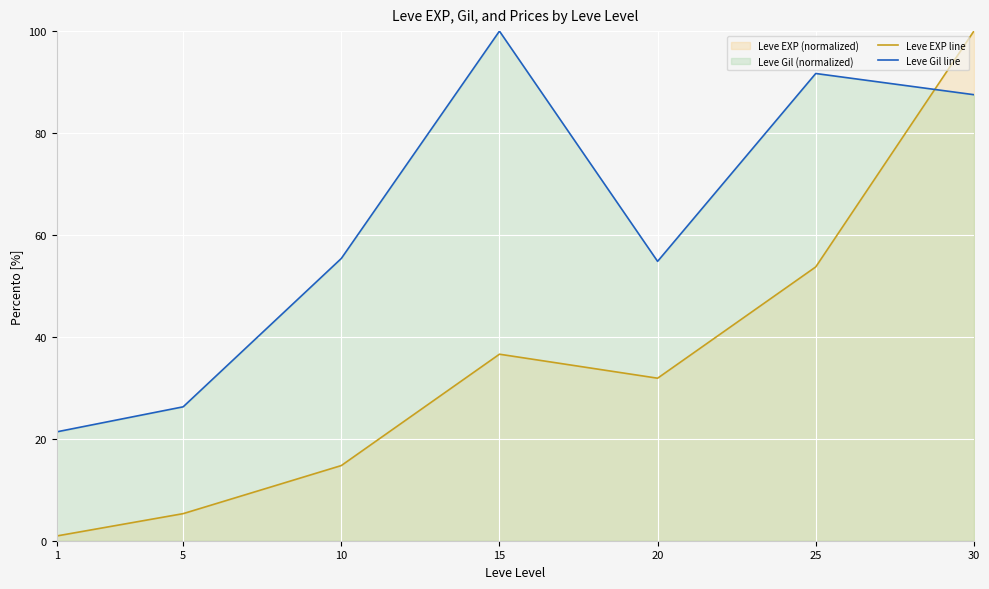

What is the minimum value shown in the chart?

0.9